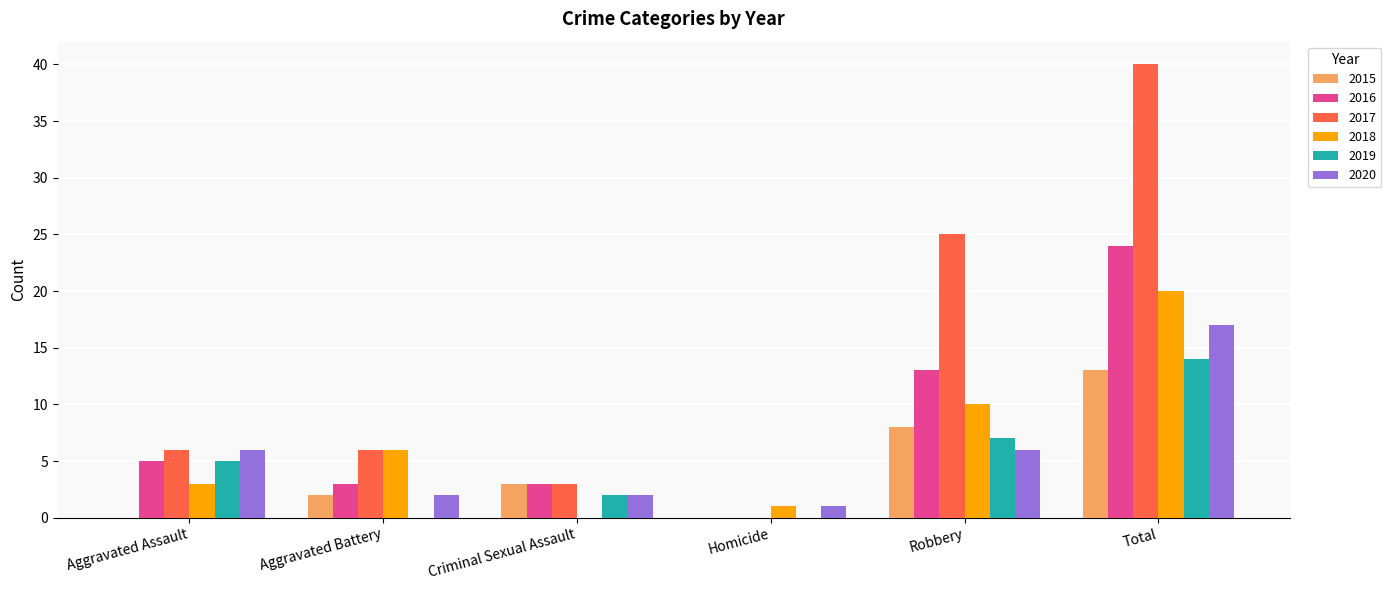

What is the greatest value displayed?

40